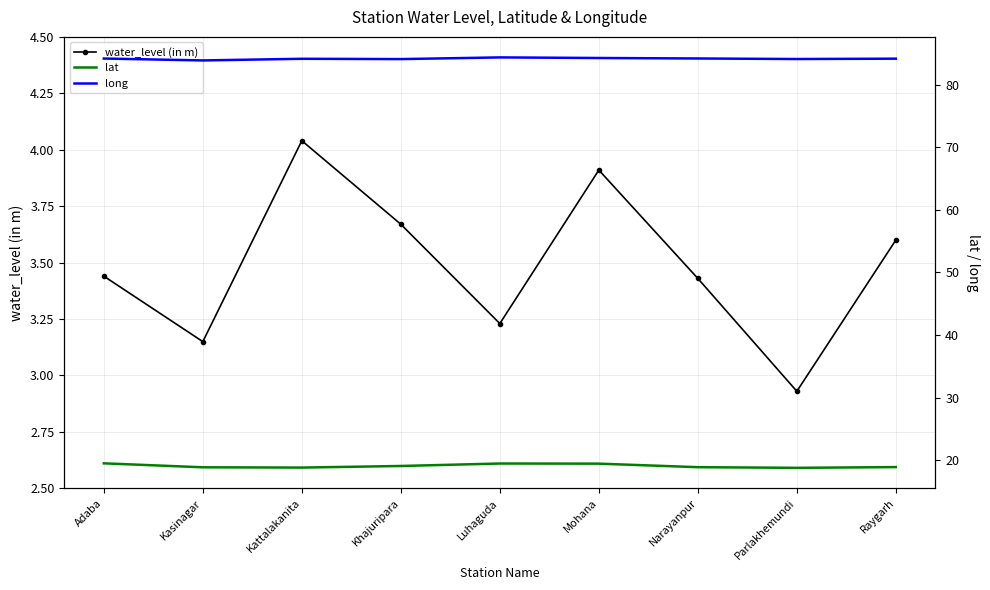

What value does the water_level (in m) series have at Mohana?

3.9